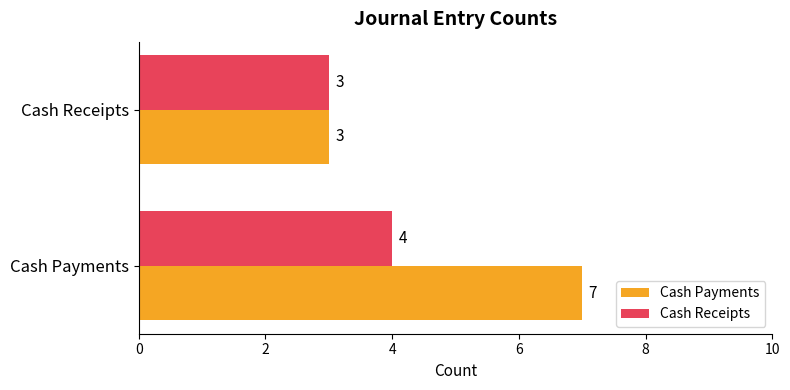

List the labels in order of Cash Payments value, smallest first.

Cash Receipts, Cash Payments